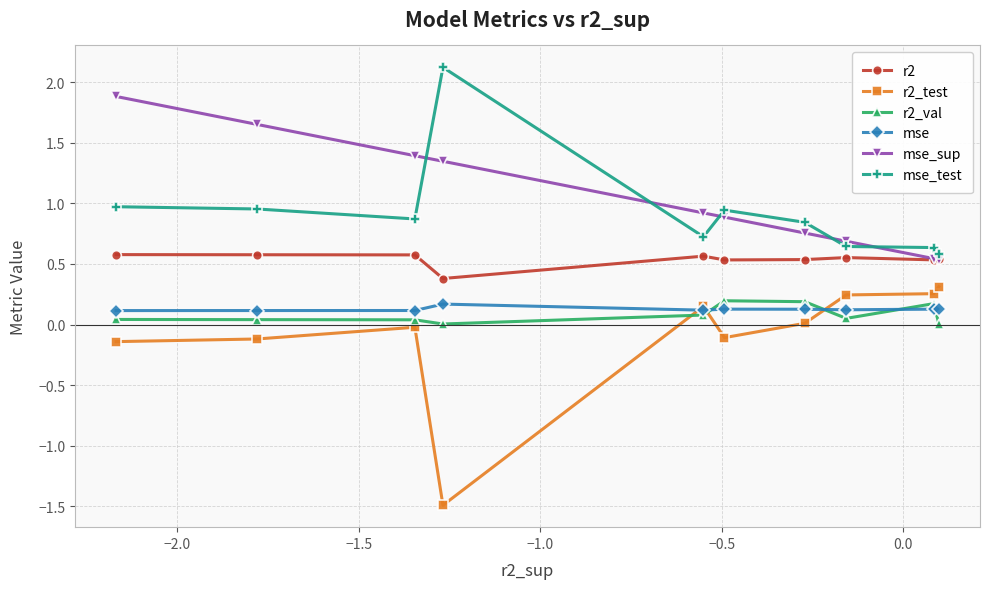

What is the smallest value displayed?

-1.5